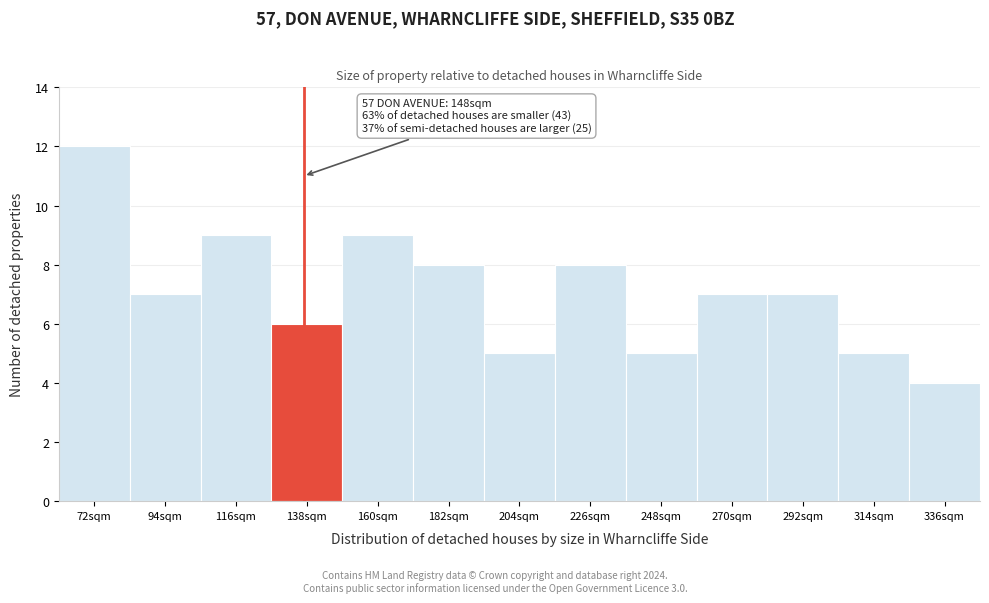

Reading left to right, list all the values displayed in this chart.

12	7	9	6	9	8	5	8	5	7	7	5	4